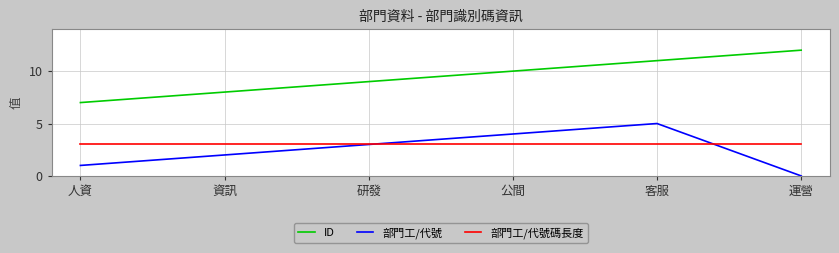

True or false: 部門工/代號 has a value of 0 at 運營.

True